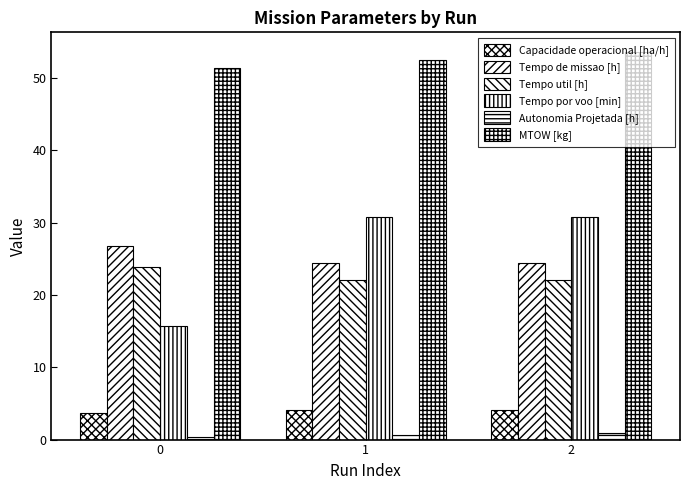

Reading left to right, what are all the values shown in this chart?

Capacidade operacional [ha/h]: 0=3.7	1=4.1	2=4.1
Tempo de missao [h]: 0=26.7	1=24.4	2=24.4
Tempo util [h]: 0=23.9	1=22.1	2=22.1
Tempo por voo [min]: 0=15.8	1=30.8	2=30.8
Autonomia Projetada [h]: 0=0.3	1=0.7	2=1.0
MTOW [kg]: 0=51.3	1=52.5	2=53.6